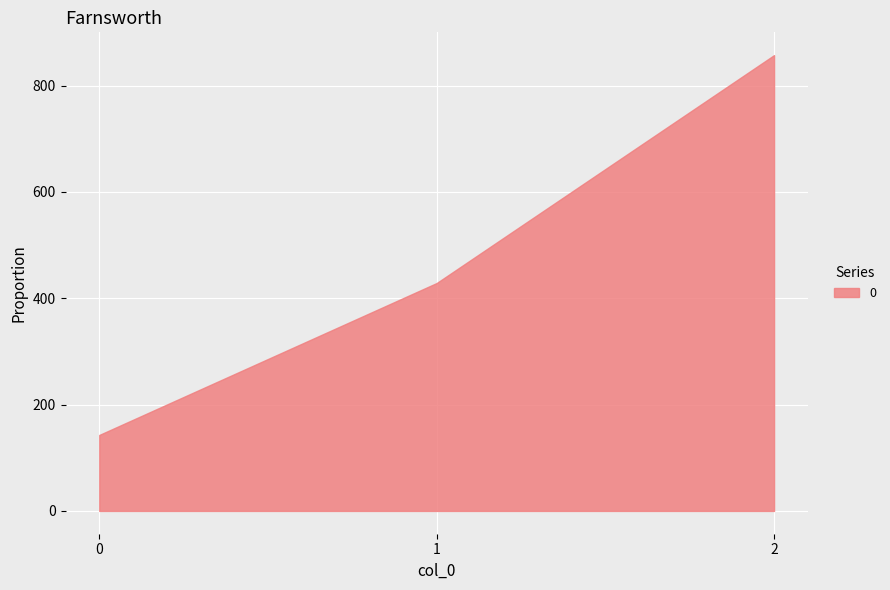

Rank the categories by value from lowest to highest.

0, 1, 2